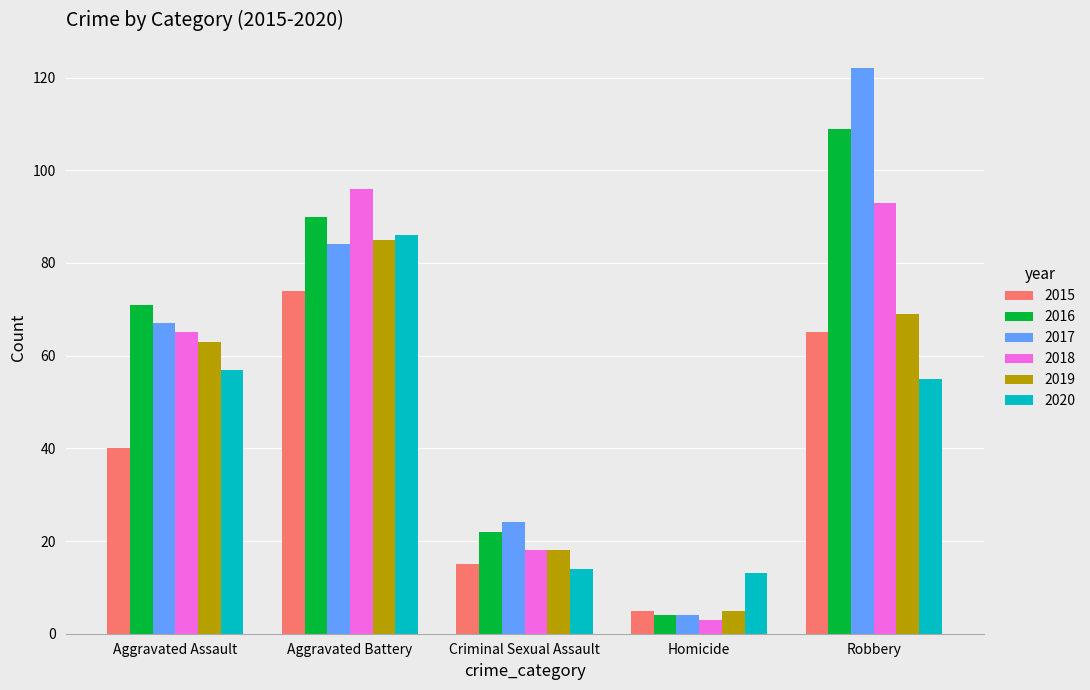

Where is 2019 nearest to the value 45?

Aggravated Assault